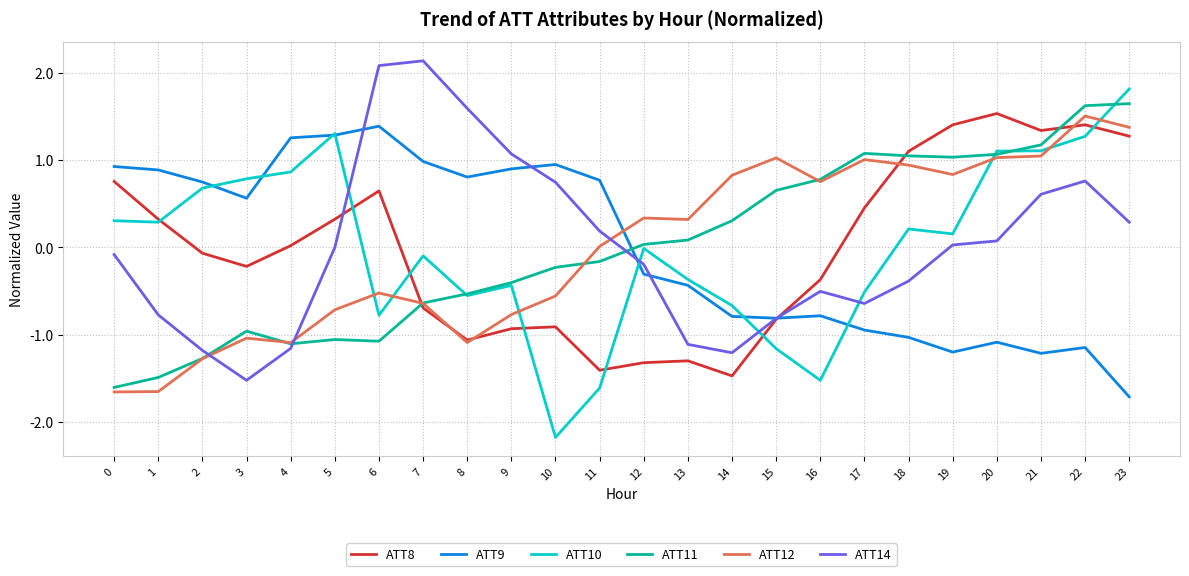

True or false: ATT9 has a value of -1.3 at 16.

False